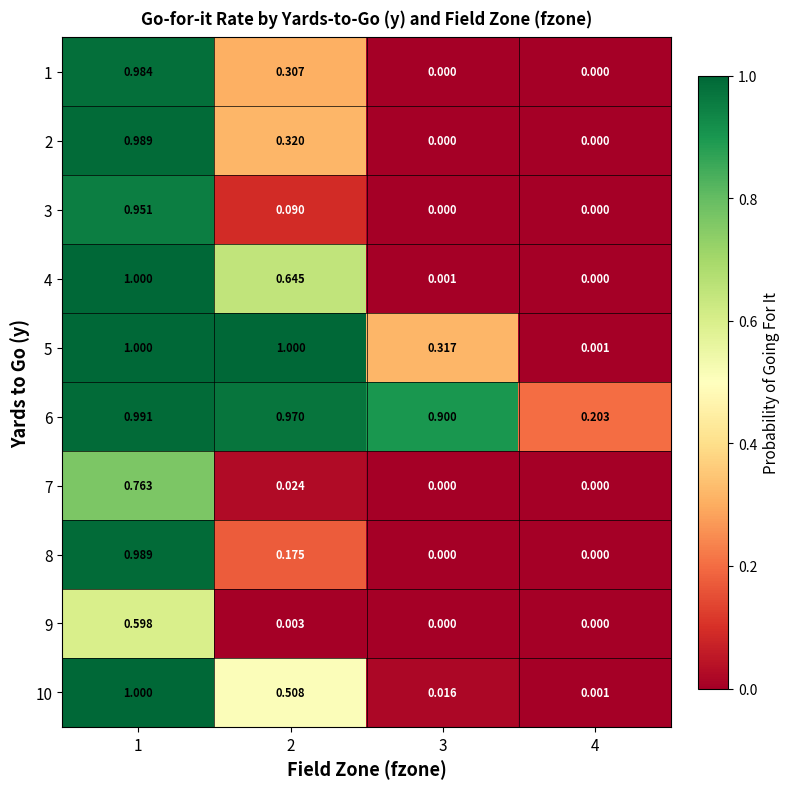

Is the value of 5 at 2 greater than the value of 10 at 4?

Yes